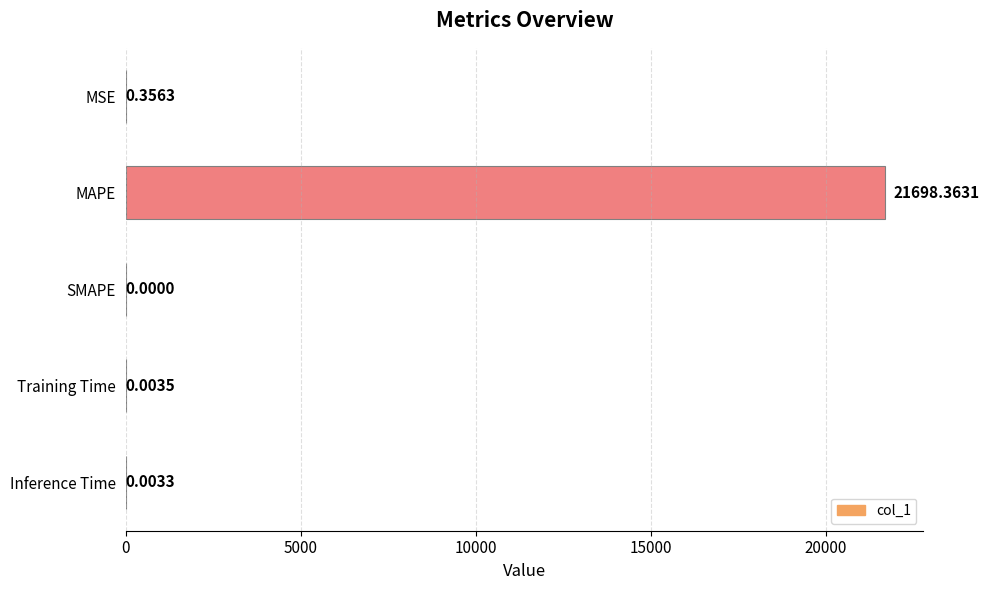

What is the change in value from MAPE to SMAPE?

-21698.4